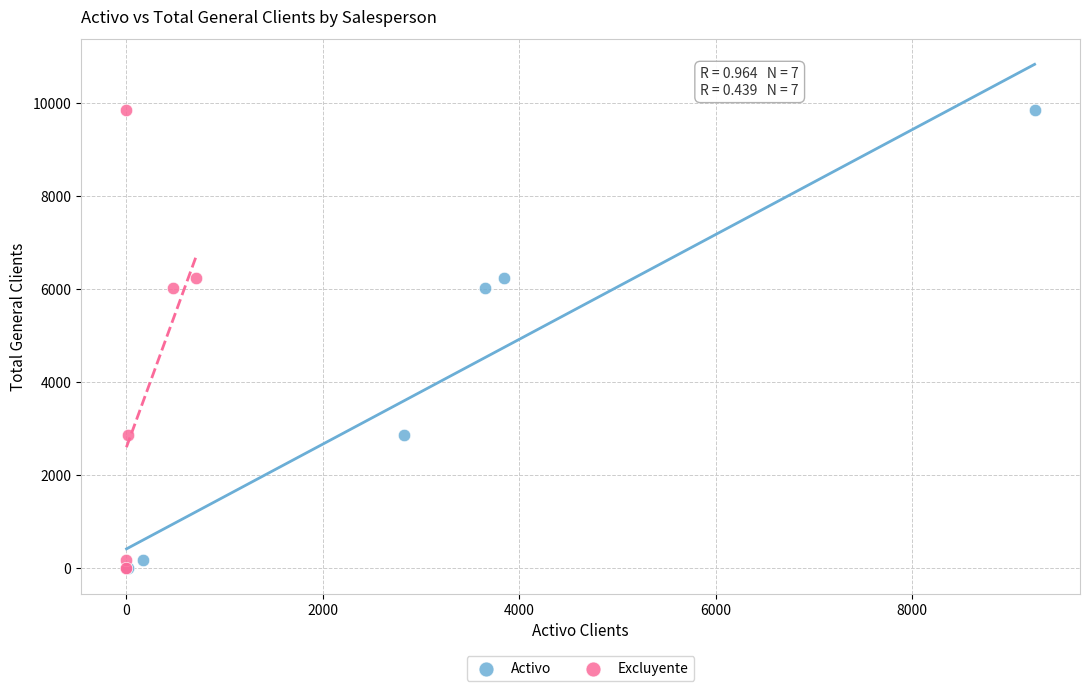

What are all the series names shown in the legend?

Activo, Excluyente